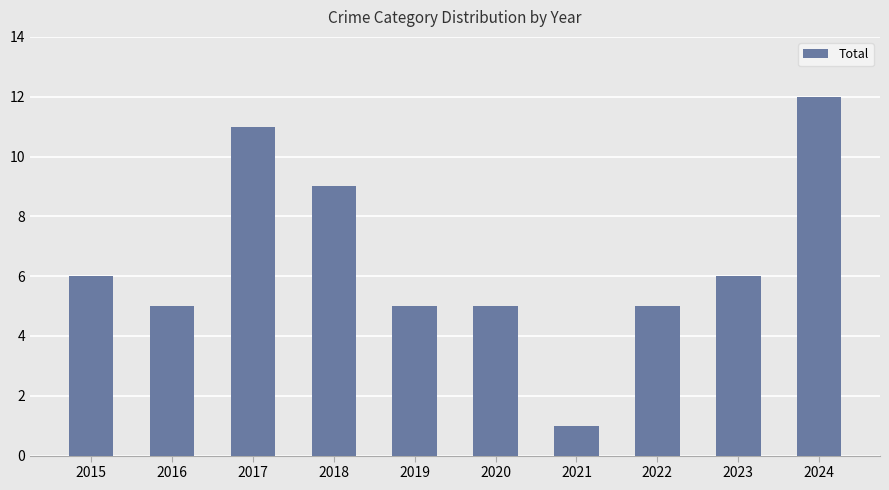

What is the greatest value displayed?

12